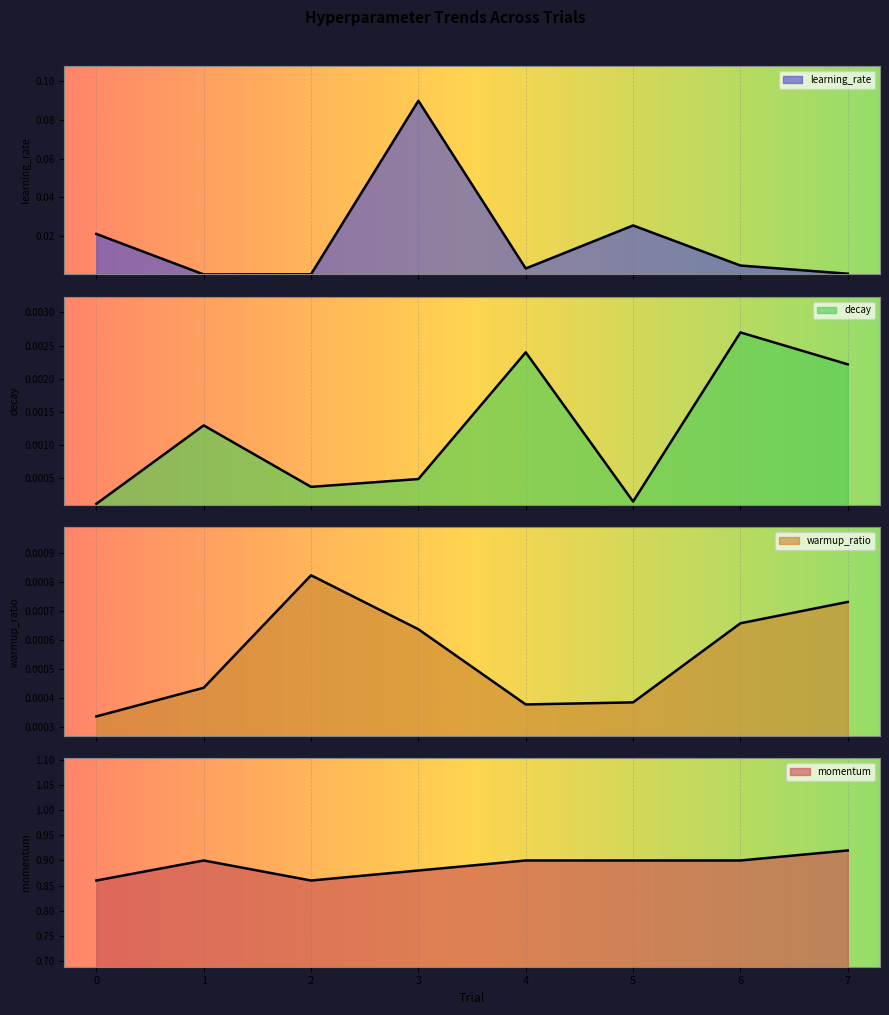

True or false: momentum has a value of 0.4 at 7.

False